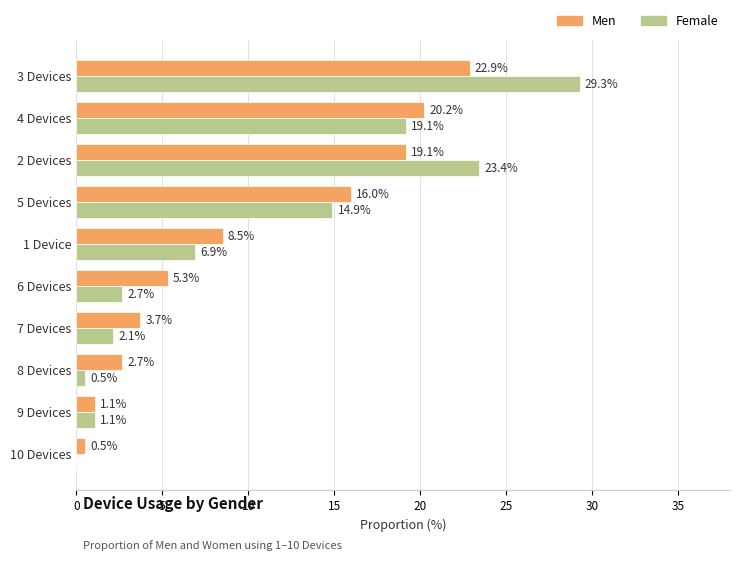

At which label is Female closest to 14?

5 Devices